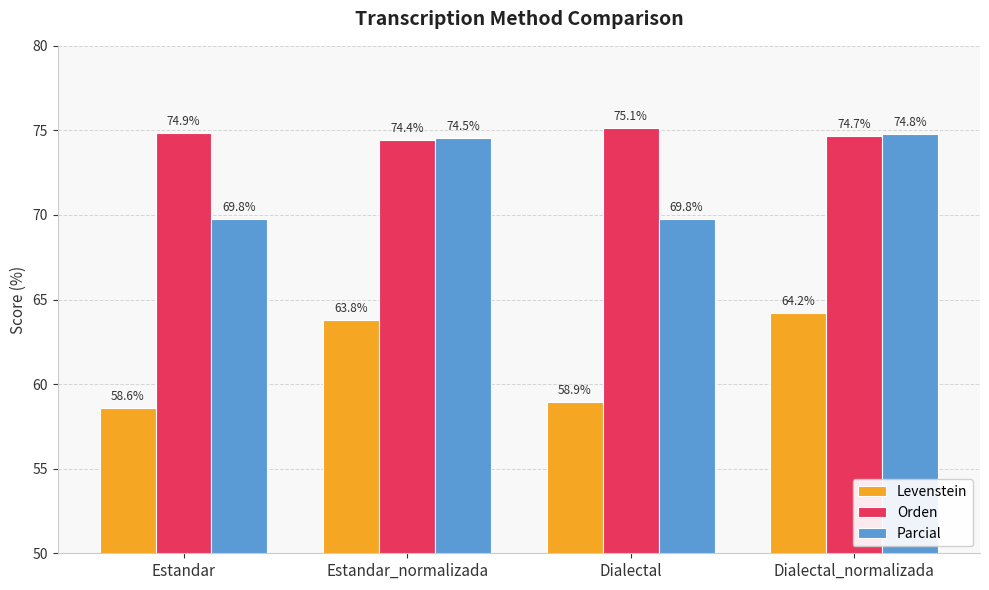

Which label corresponds to the smallest value in the chart?

Estandar